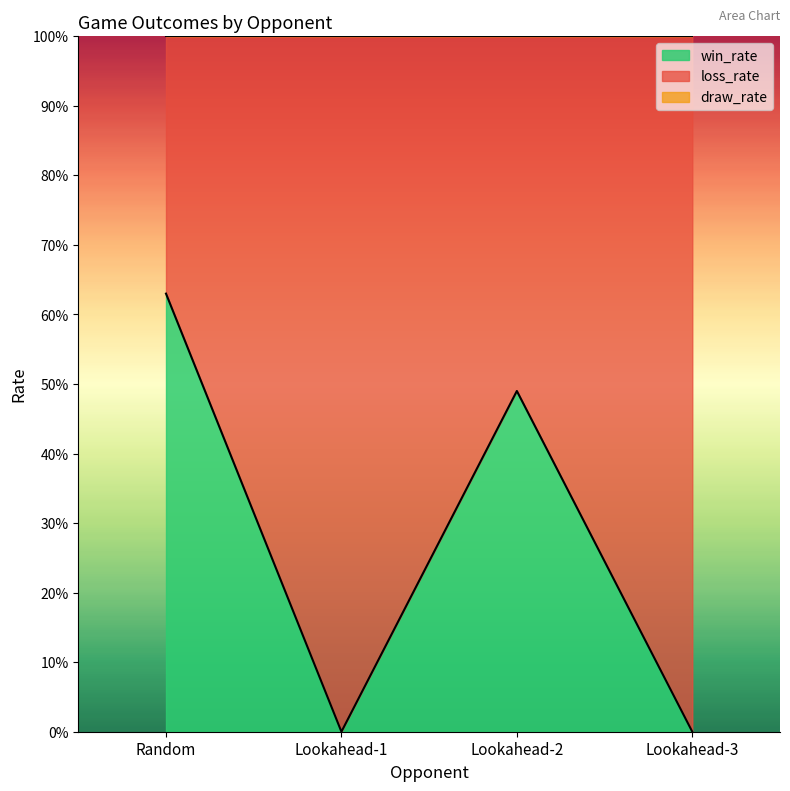

What is the sum of all loss_rate values?

2.9